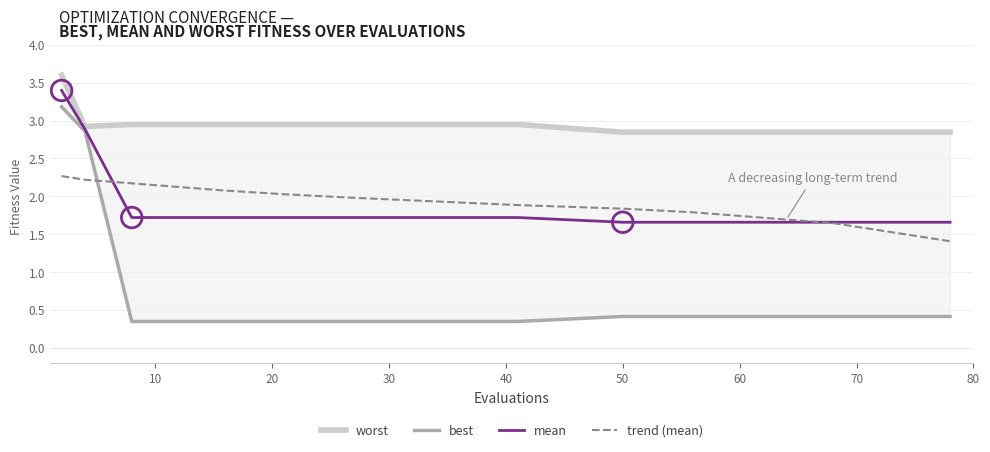

What are all the series names shown in the legend?

worst, best, mean, trend (mean)